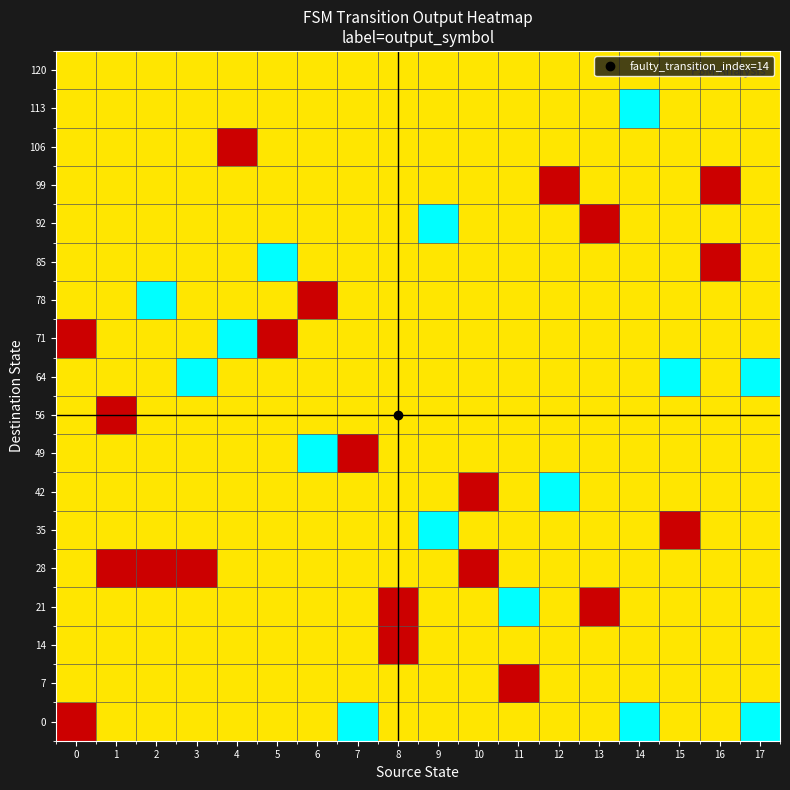

Reading left to right, extract all data points from this chart.

0: 0=0.0	1=0.5	2=0.5	3=0.5	4=0.5	5=0.5	6=0.5	7=1.0	8=0.5	9=0.5	10=0.5	11=0.5	12=0.5	13=0.5	14=1.0	15=0.5	16=0.5	17=1.0
7: 0=0.5	1=0.5	2=0.5	3=0.5	4=0.5	5=0.5	6=0.5	7=0.5	8=0.5	9=0.5	10=0.5	11=0.0	12=0.5	13=0.5	14=0.5	15=0.5	16=0.5	17=0.5
14: 0=0.5	1=0.5	2=0.5	3=0.5	4=0.5	5=0.5	6=0.5	7=0.5	8=0.0	9=0.5	10=0.5	11=0.5	12=0.5	13=0.5	14=0.5	15=0.5	16=0.5	17=0.5
21: 0=0.5	1=0.5	2=0.5	3=0.5	4=0.5	5=0.5	6=0.5	7=0.5	8=0.0	9=0.5	10=0.5	11=1.0	12=0.5	13=0.0	14=0.5	15=0.5	16=0.5	17=0.5
28: 0=0.5	1=0.0	2=0.0	3=0.0	4=0.5	5=0.5	6=0.5	7=0.5	8=0.5	9=0.5	10=0.0	11=0.5	12=0.5	13=0.5	14=0.5	15=0.5	16=0.5	17=0.5
35: 0=0.5	1=0.5	2=0.5	3=0.5	4=0.5	5=0.5	6=0.5	7=0.5	8=0.5	9=1.0	10=0.5	11=0.5	12=0.5	13=0.5	14=0.5	15=0.0	16=0.5	17=0.5
42: 0=0.5	1=0.5	2=0.5	3=0.5	4=0.5	5=0.5	6=0.5	7=0.5	8=0.5	9=0.5	10=0.0	11=0.5	12=1.0	13=0.5	14=0.5	15=0.5	16=0.5	17=0.5
49: 0=0.5	1=0.5	2=0.5	3=0.5	4=0.5	5=0.5	6=1.0	7=0.0	8=0.5	9=0.5	10=0.5	11=0.5	12=0.5	13=0.5	14=0.5	15=0.5	16=0.5	17=0.5
56: 0=0.5	1=0.0	2=0.5	3=0.5	4=0.5	5=0.5	6=0.5	7=0.5	8=0.5	9=0.5	10=0.5	11=0.5	12=0.5	13=0.5	14=0.5	15=0.5	16=0.5	17=0.5
64: 0=0.5	1=0.5	2=0.5	3=1.0	4=0.5	5=0.5	6=0.5	7=0.5	8=0.5	9=0.5	10=0.5	11=0.5	12=0.5	13=0.5	14=0.5	15=1.0	16=0.5	17=1.0
71: 0=0.0	1=0.5	2=0.5	3=0.5	4=1.0	5=0.0	6=0.5	7=0.5	8=0.5	9=0.5	10=0.5	11=0.5	12=0.5	13=0.5	14=0.5	15=0.5	16=0.5	17=0.5
78: 0=0.5	1=0.5	2=1.0	3=0.5	4=0.5	5=0.5	6=0.0	7=0.5	8=0.5	9=0.5	10=0.5	11=0.5	12=0.5	13=0.5	14=0.5	15=0.5	16=0.5	17=0.5
85: 0=0.5	1=0.5	2=0.5	3=0.5	4=0.5	5=1.0	6=0.5	7=0.5	8=0.5	9=0.5	10=0.5	11=0.5	12=0.5	13=0.5	14=0.5	15=0.5	16=0.0	17=0.5
92: 0=0.5	1=0.5	2=0.5	3=0.5	4=0.5	5=0.5	6=0.5	7=0.5	8=0.5	9=1.0	10=0.5	11=0.5	12=0.5	13=0.0	14=0.5	15=0.5	16=0.5	17=0.5
99: 0=0.5	1=0.5	2=0.5	3=0.5	4=0.5	5=0.5	6=0.5	7=0.5	8=0.5	9=0.5	10=0.5	11=0.5	12=0.0	13=0.5	14=0.5	15=0.5	16=0.0	17=0.5
106: 0=0.5	1=0.5	2=0.5	3=0.5	4=0.0	5=0.5	6=0.5	7=0.5	8=0.5	9=0.5	10=0.5	11=0.5	12=0.5	13=0.5	14=0.5	15=0.5	16=0.5	17=0.5
113: 0=0.5	1=0.5	2=0.5	3=0.5	4=0.5	5=0.5	6=0.5	7=0.5	8=0.5	9=0.5	10=0.5	11=0.5	12=0.5	13=0.5	14=1.0	15=0.5	16=0.5	17=0.5
120: 0=0.5	1=0.5	2=0.5	3=0.5	4=0.5	5=0.5	6=0.5	7=0.5	8=0.5	9=0.5	10=0.5	11=0.5	12=0.5	13=0.5	14=0.5	15=0.5	16=0.5	17=0.5